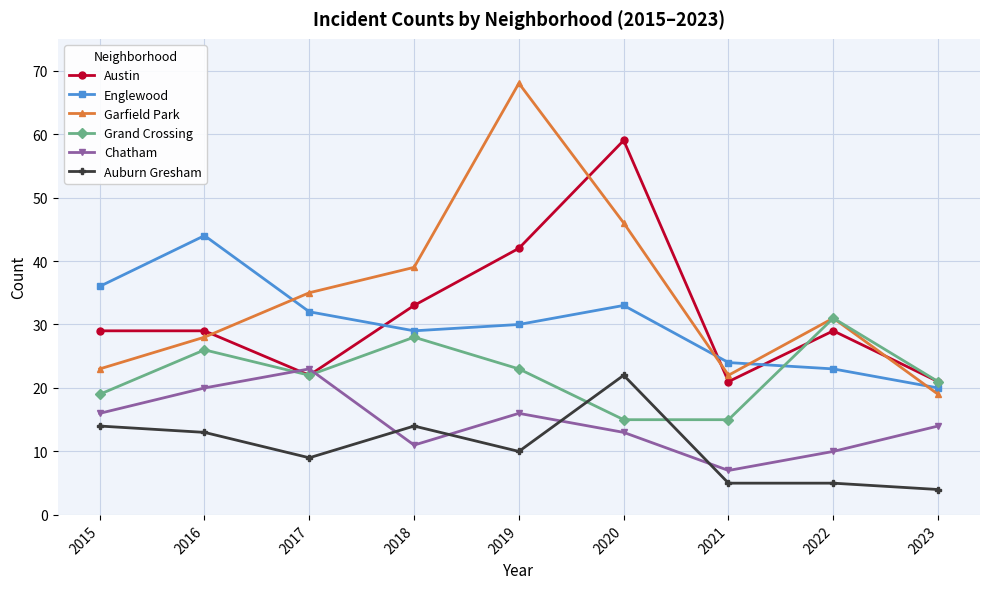

Is the value of Auburn Gresham at 2017 greater than the value of Chatham at 2021?

Yes